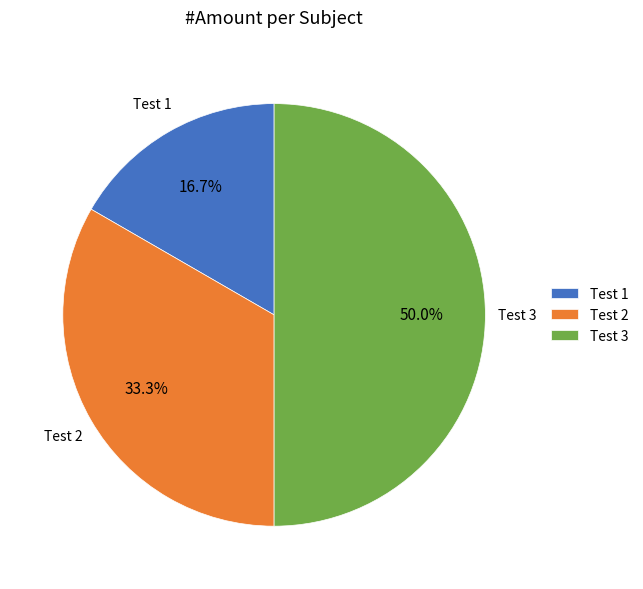

To the nearest percent, what portion does Test 1 represent?

17%